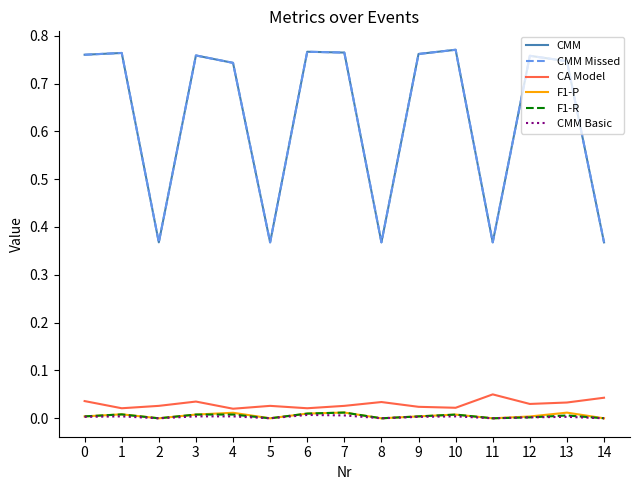

Does the chart display data point markers on the line(s)?

No